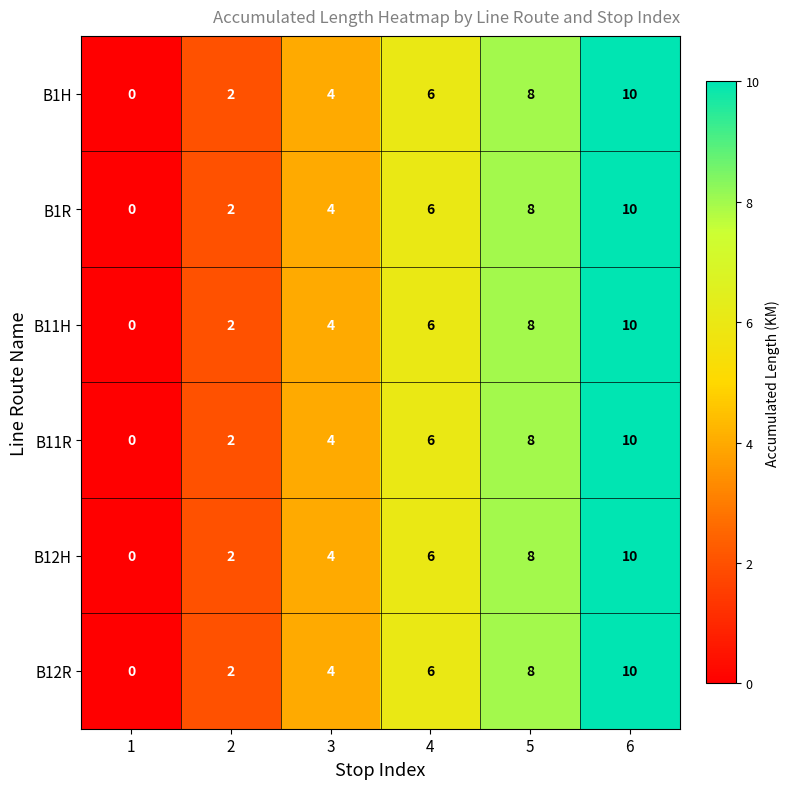

What is the maximum value shown in the chart?

10